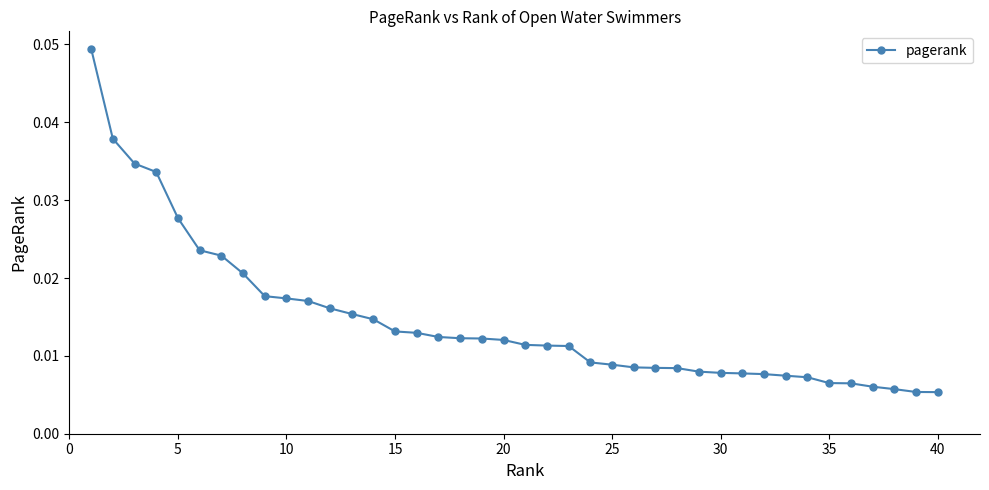

How many values are between 0 and 1?

40